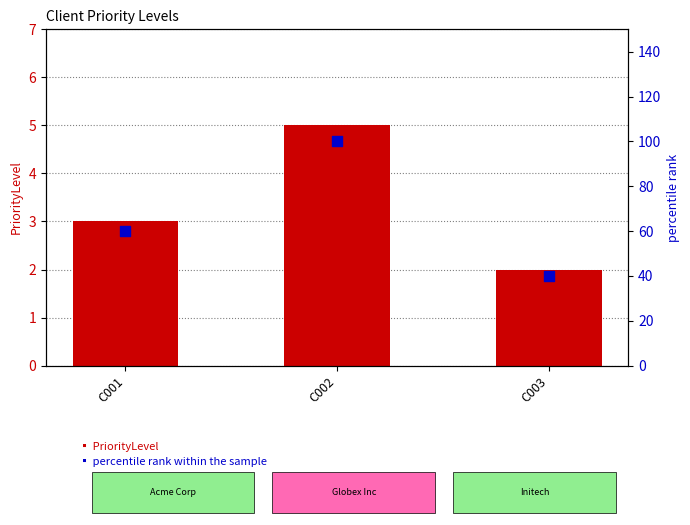

At which category is the sum across all series the highest?

C002